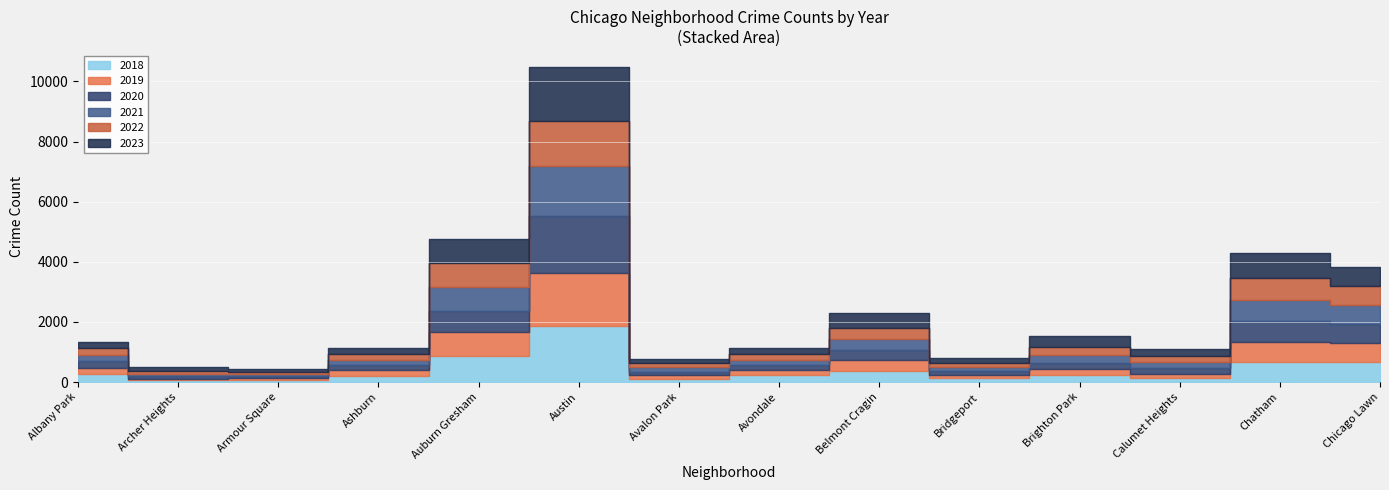

What is the total value across all series at Bridgeport?

788